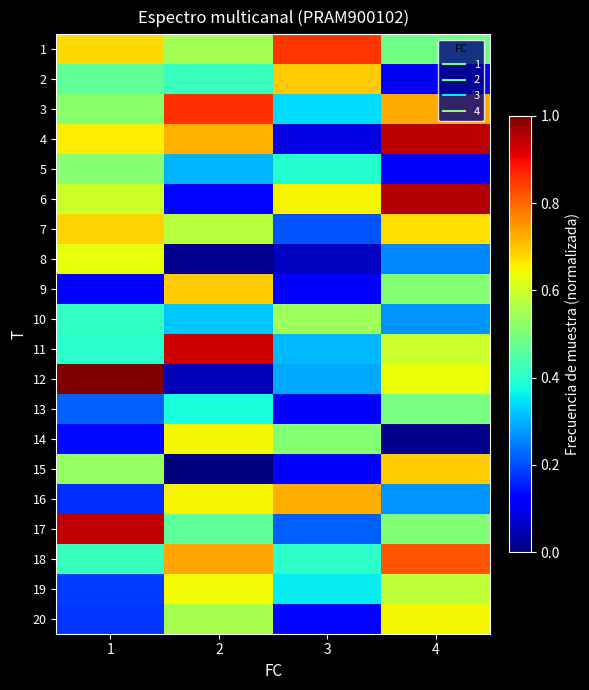

Which series has the largest total across all categories?

1